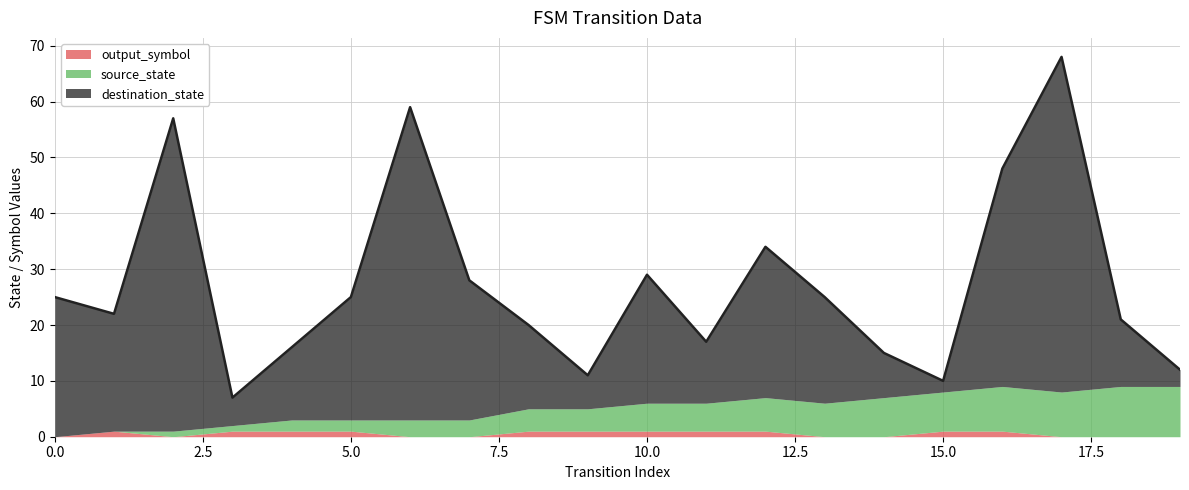

What is the difference between the second highest and second lowest values in the destination_state series?

53